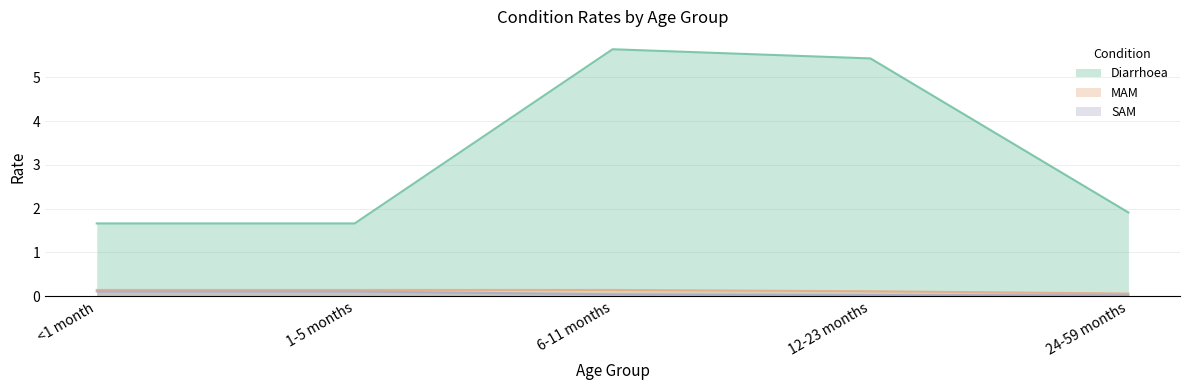

Reading left to right, transcribe all the data shown in this chart.

Diarrhoea: <1 month=1.7	1-5 months=1.7	6-11 months=5.6	12-23 months=5.4	24-59 months=1.9
MAM: <1 month=0.1	1-5 months=0.1	6-11 months=0.1	12-23 months=0.1	24-59 months=0.1
SAM: <1 month=0.1	1-5 months=0.1	6-11 months=0.0	12-23 months=0.0	24-59 months=0.0